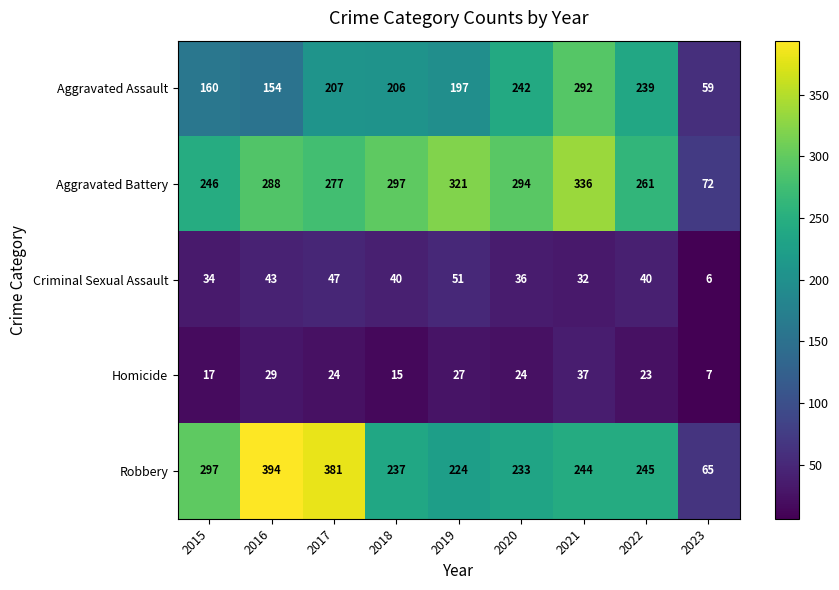

At which label does Aggravated Assault first exceed 206?

2017